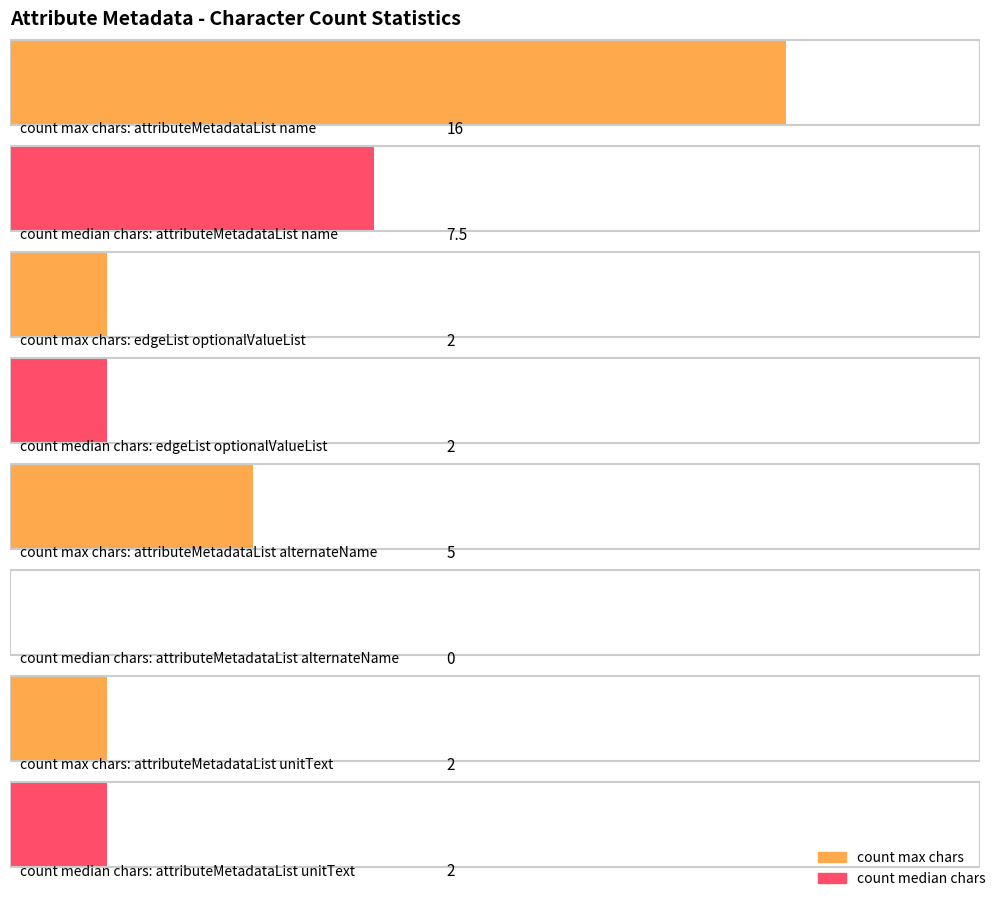

The count median chars series shows 0.8 at edgeList attributeList optionalValueList. True or false?

False